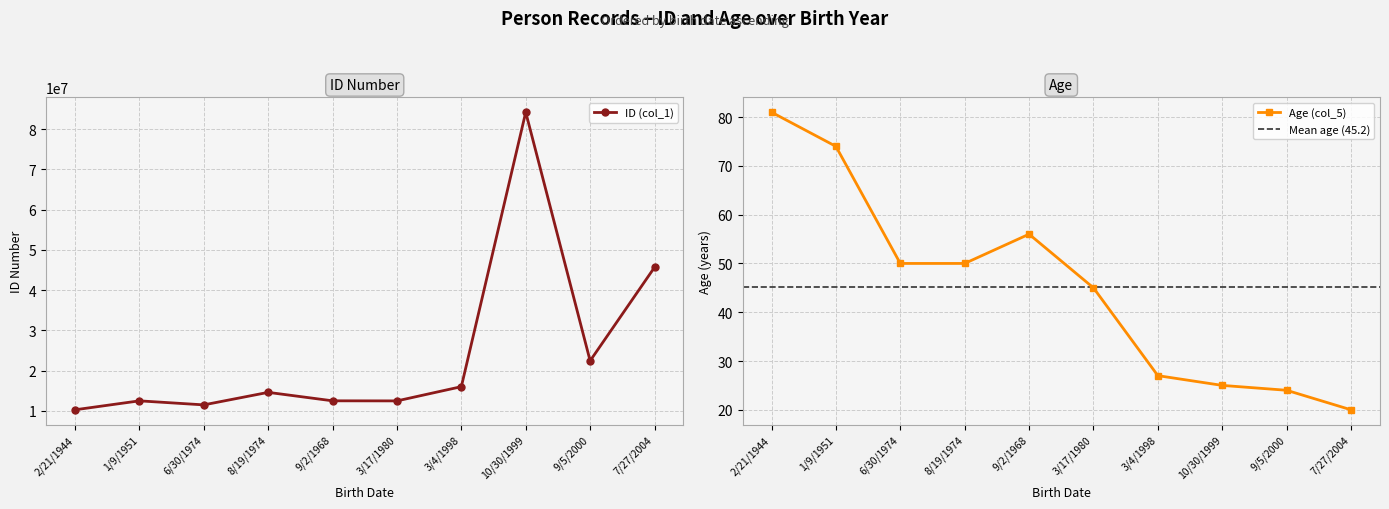

What is the difference between the maximum and minimum values in the Age (col_5) series?

61